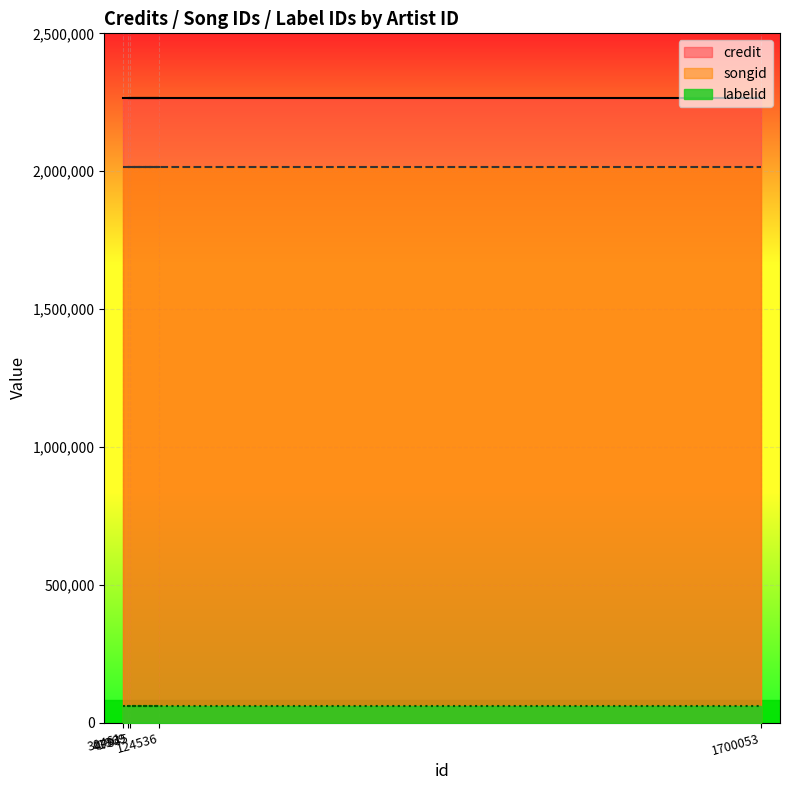

Reading left to right, list all the values displayed in this chart.

credit: 30461=2264860	41969=2264860	47845=2264860	124536=2264860	1700053=2264860
songid: 30461=2016467	41969=2016467	47845=2016467	124536=2016467	1700053=2016467
labelid: 30461=60813	41969=60813	47845=60813	124536=60813	1700053=60813